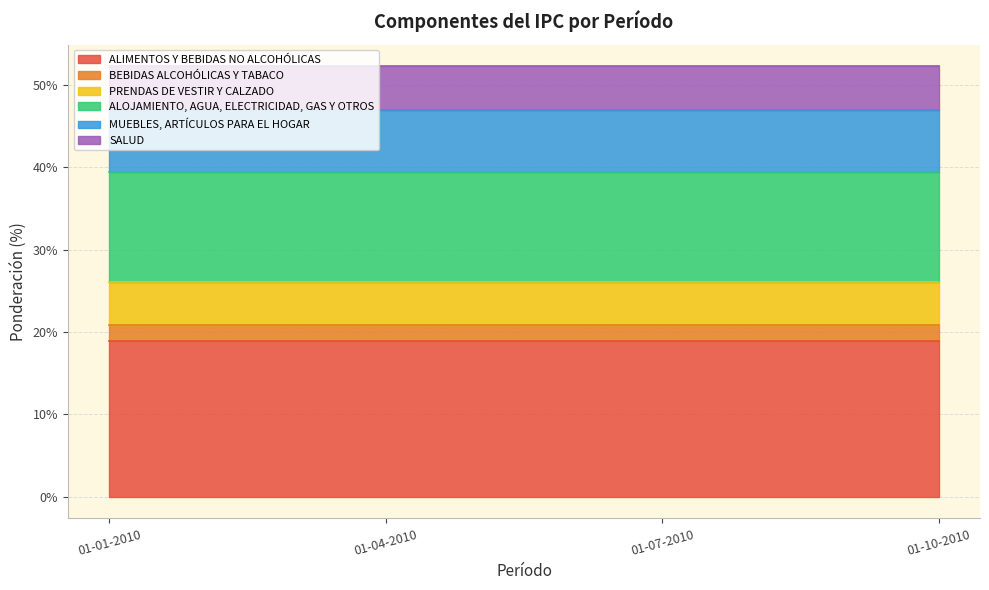

What is the highest value of the MUEBLES, ARTÍCULOS PARA EL HOGAR series?

7.5